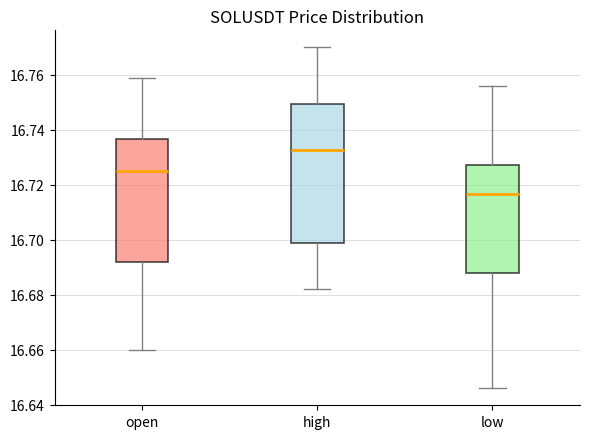

Comparing the boxes themselves (not the whiskers), which one is the tallest?

high